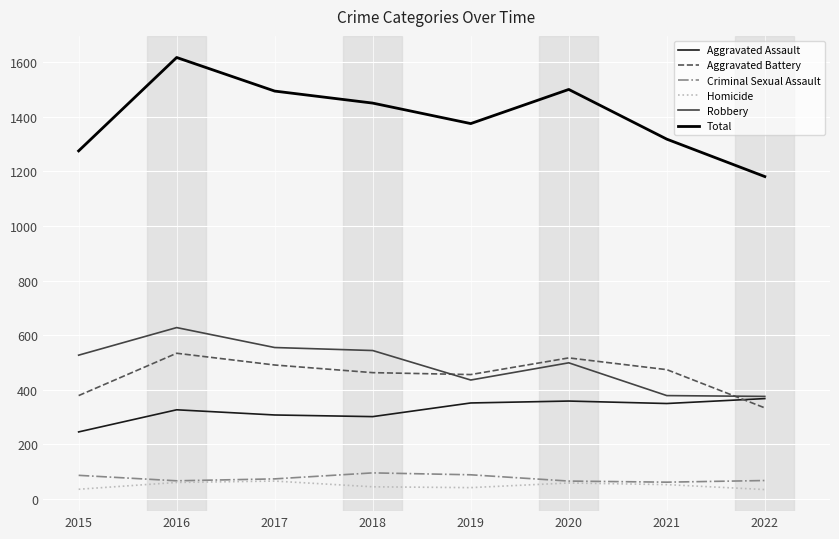

Which series has the largest range (max minus min)?

Total